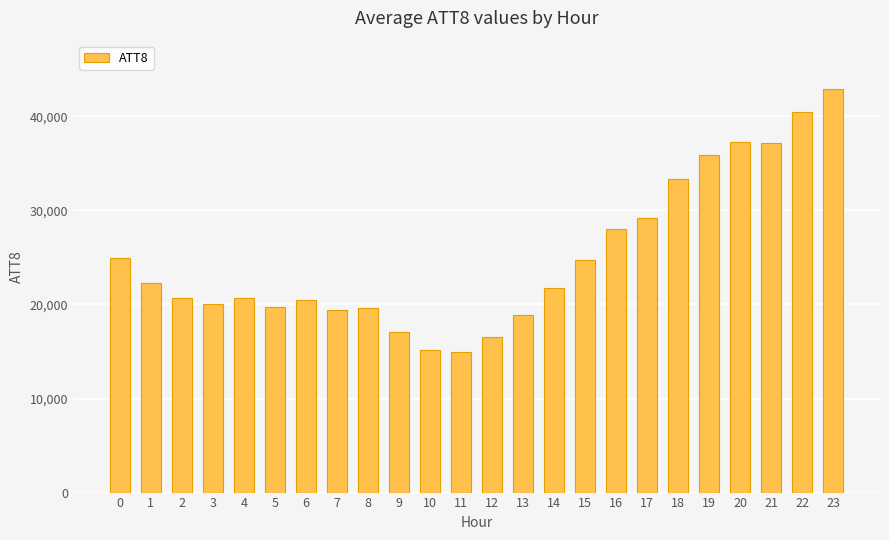

What is the sum of all values?

601200